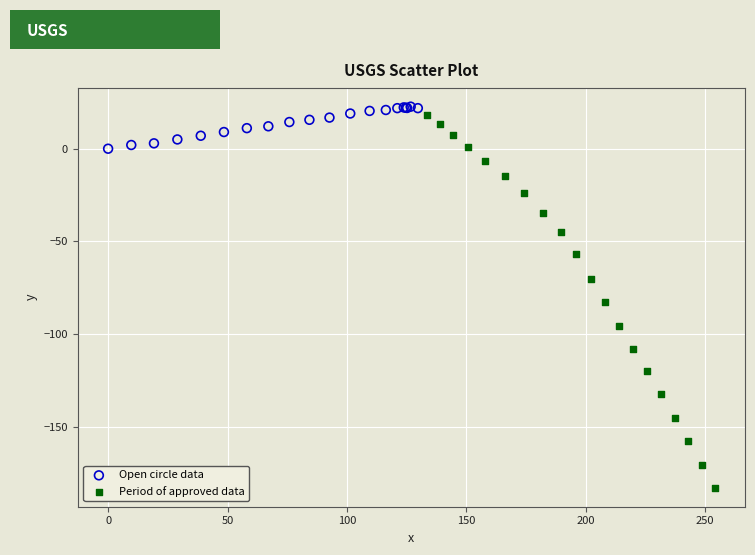

Which series contains the lowest Y value?

Period of approved data